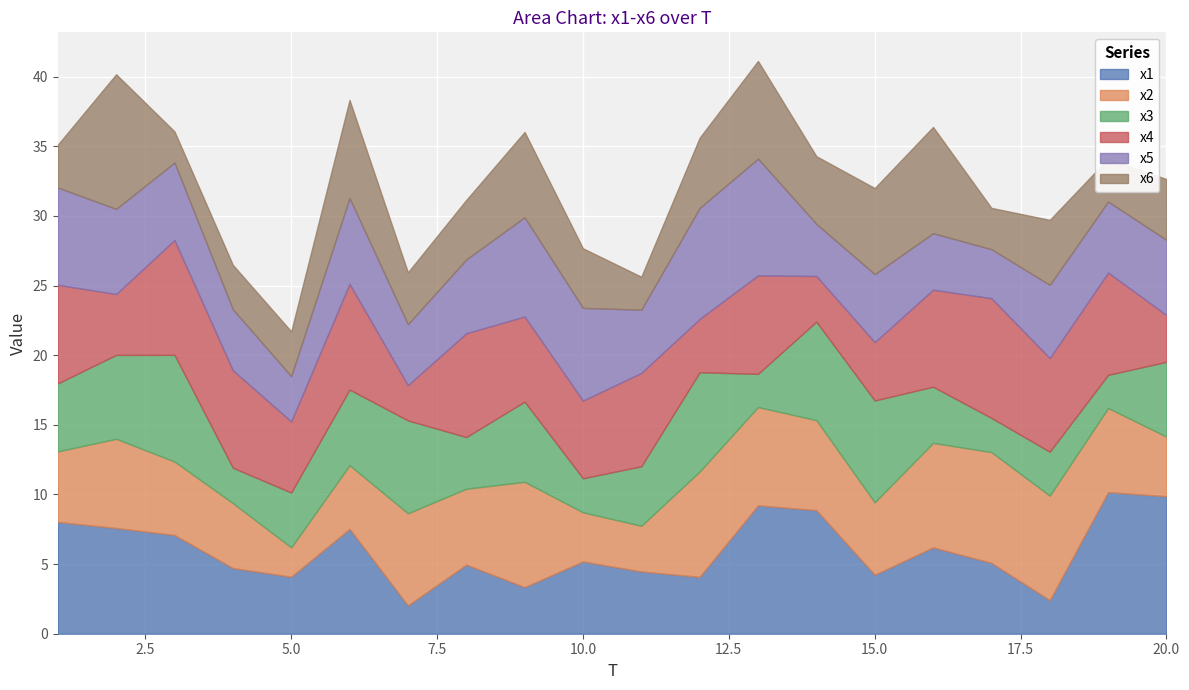

The x4 series shows 4.7 at 1. True or false?

False